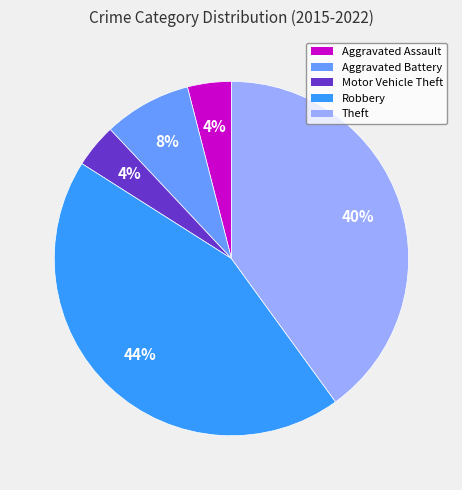

Which slice is the largest?

Robbery